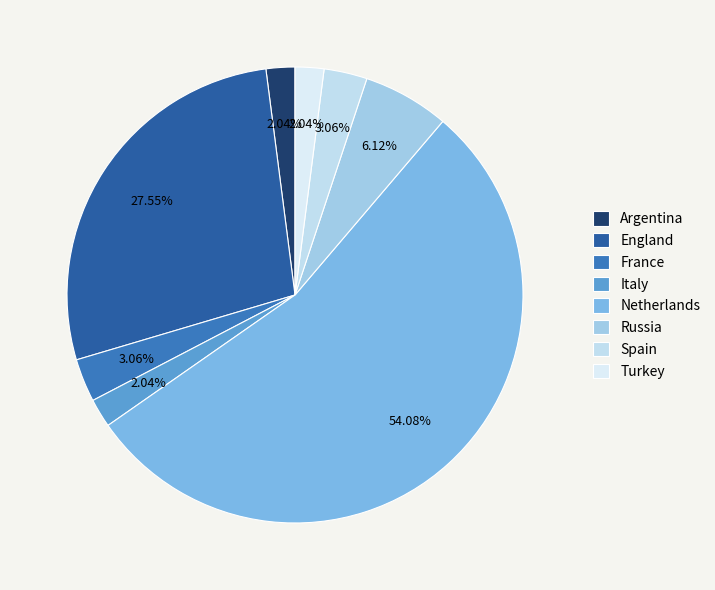

What percentage do Spain and Italy together represent?

5.1%